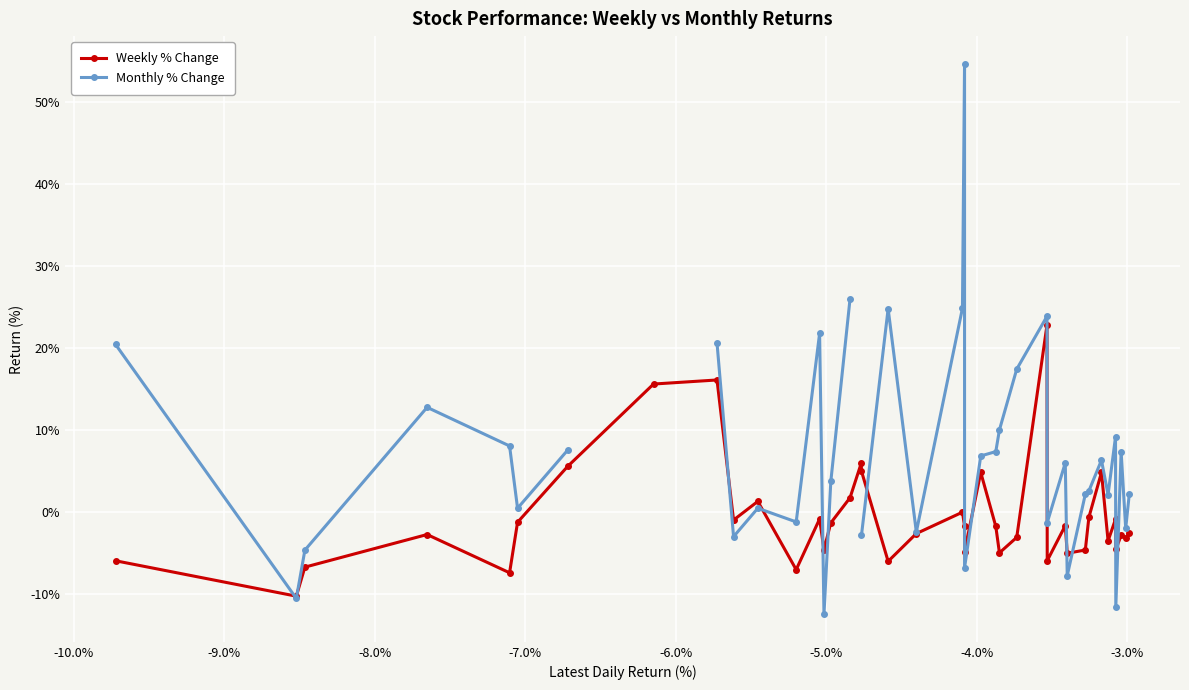

True or false: Weekly % Change has more than 1 points higher than both neighbors.

True